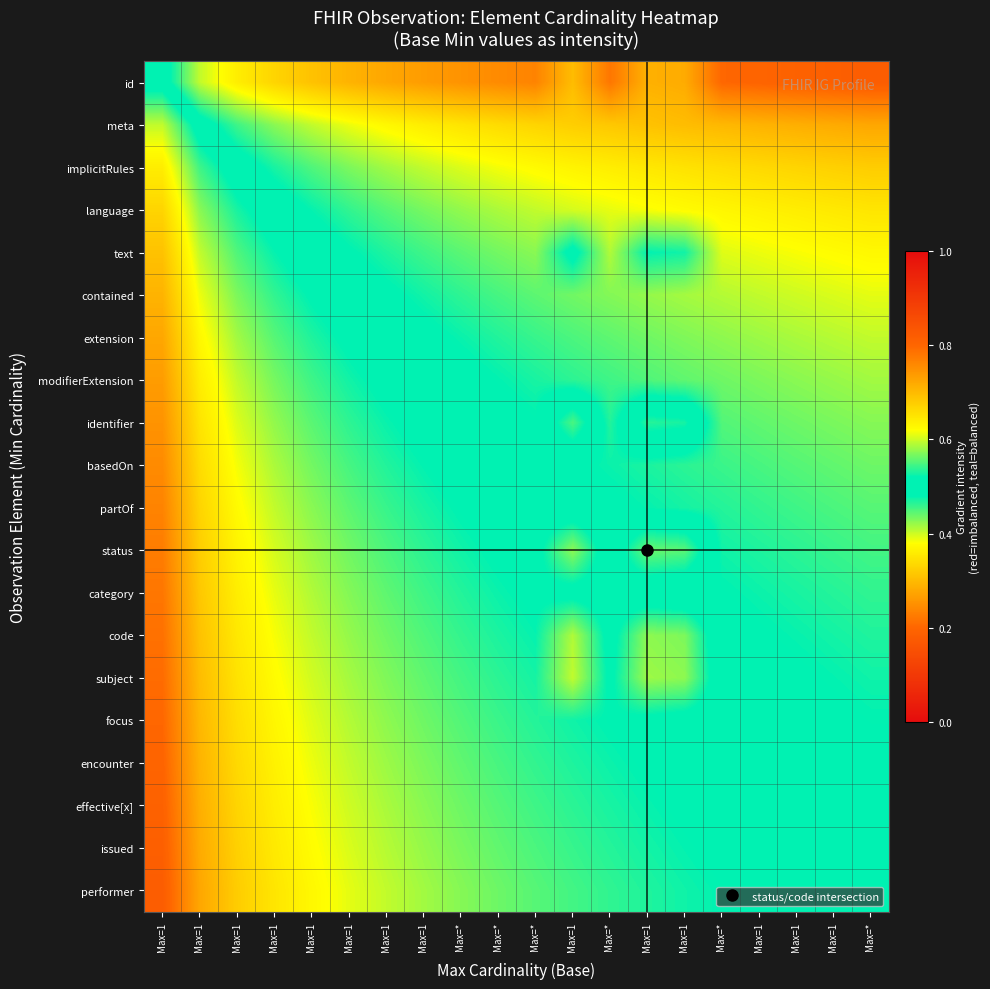

Which has a higher value, Max=1 or Max=*?

Max=1